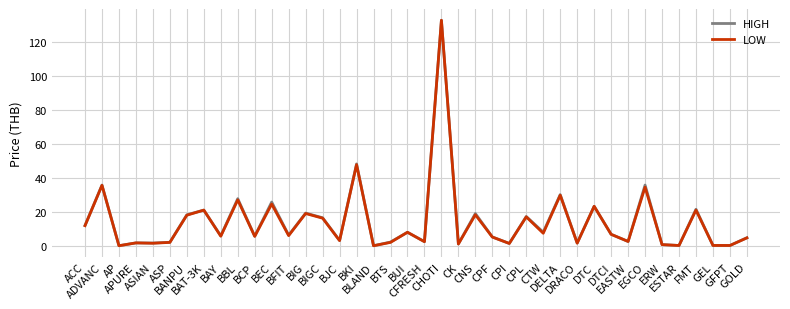

What is the maximum value for HIGH?

133.0